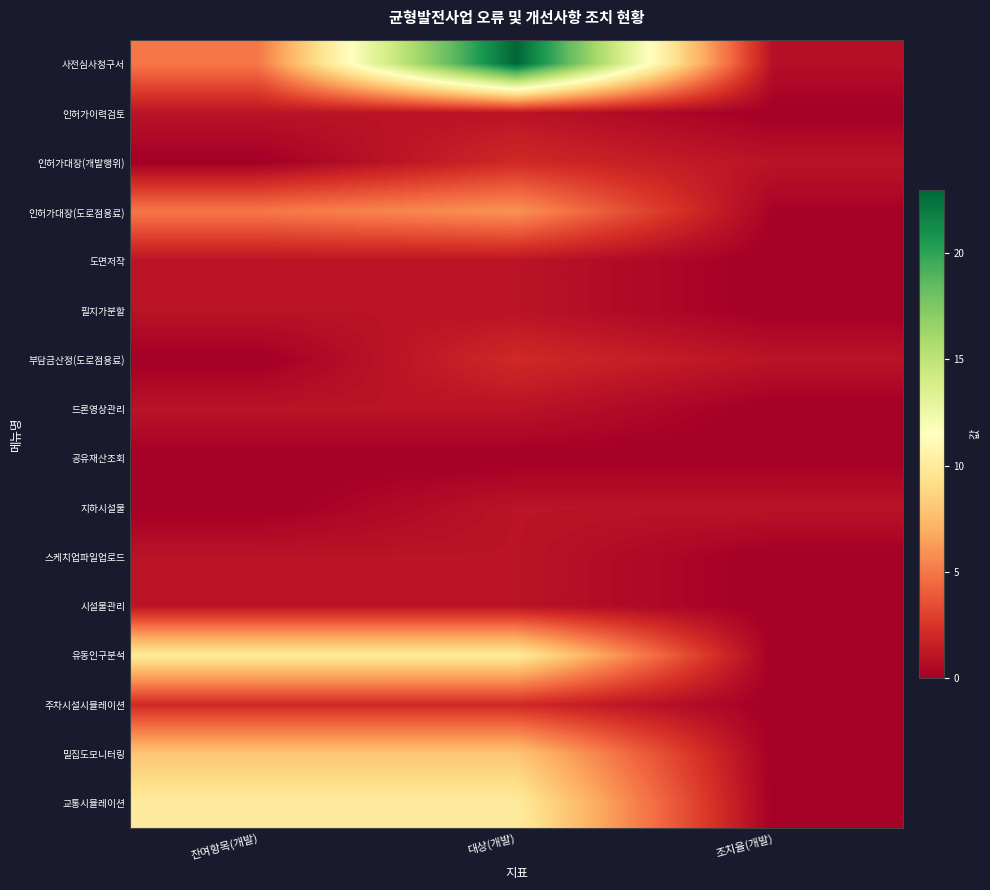

At how many categories does at least one series exceed 20?

1